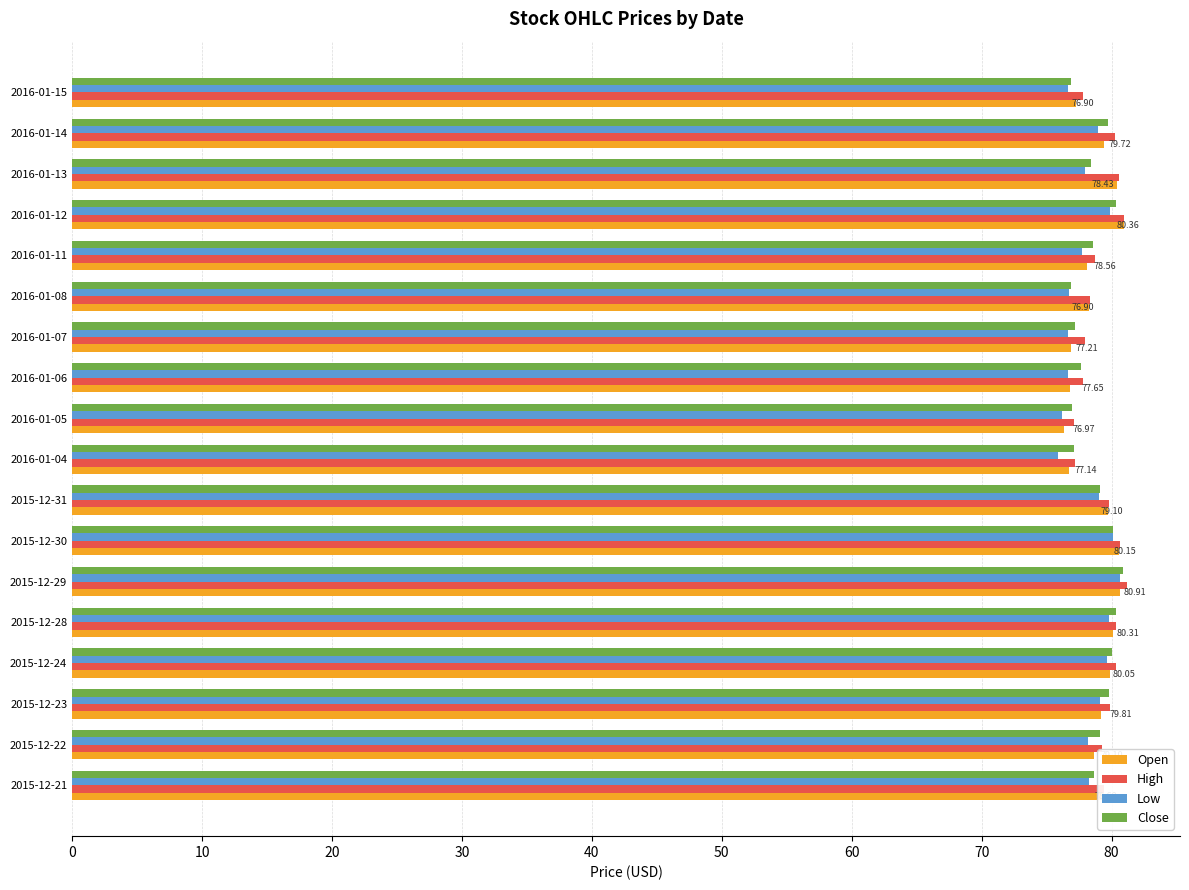

What is the sum of all Close values?

1418.0